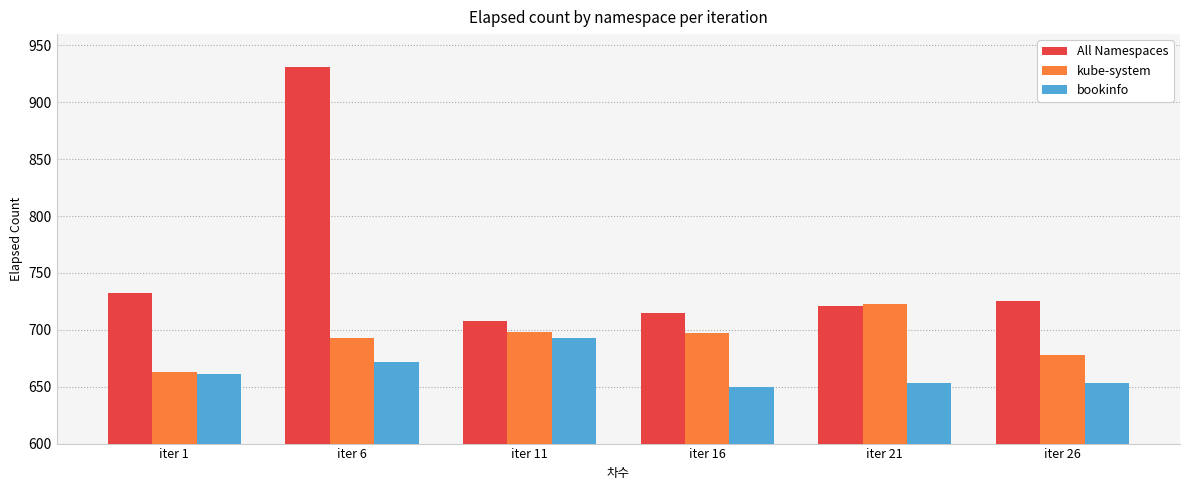

What is the sum of all All Namespaces values?

4532